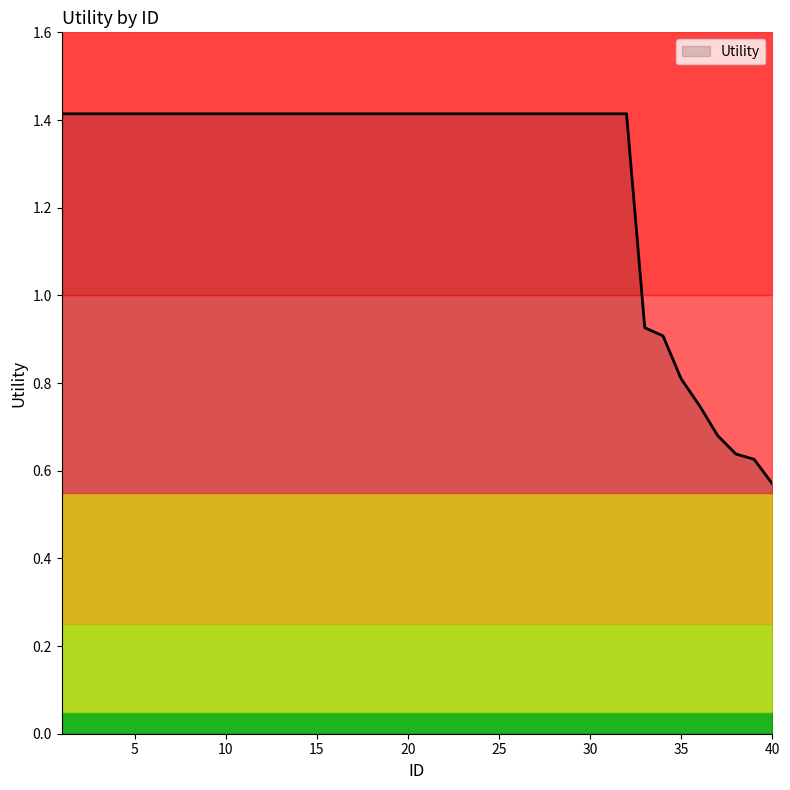

What value does the data have at 1?

1.4